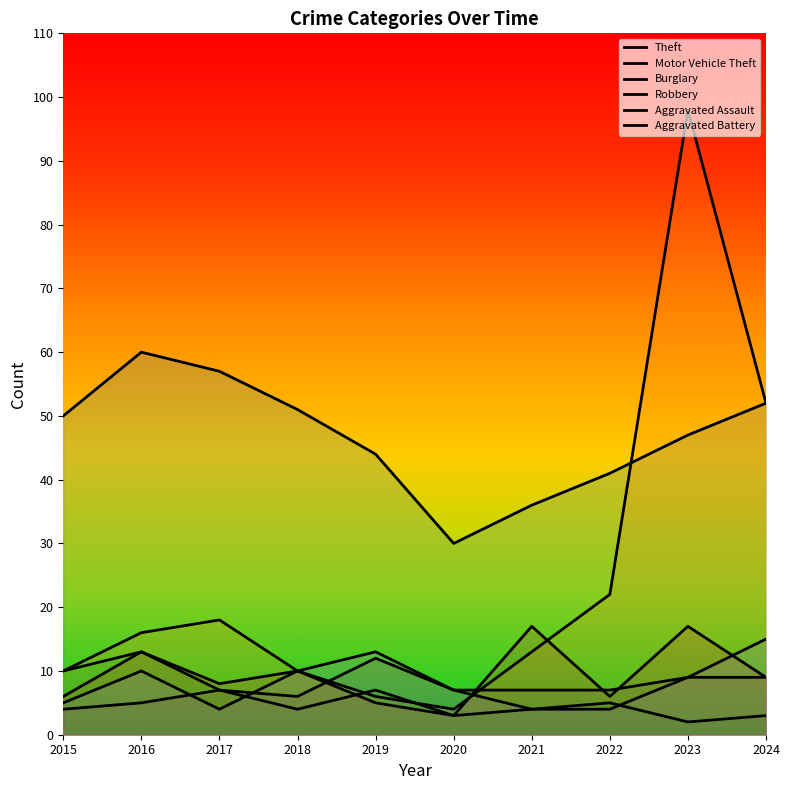

The value of Burglary at 2021 is 4. True or false?

True